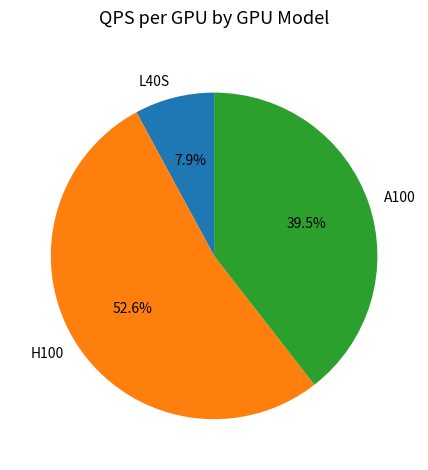

What is the largest slice in the pie chart?

H100